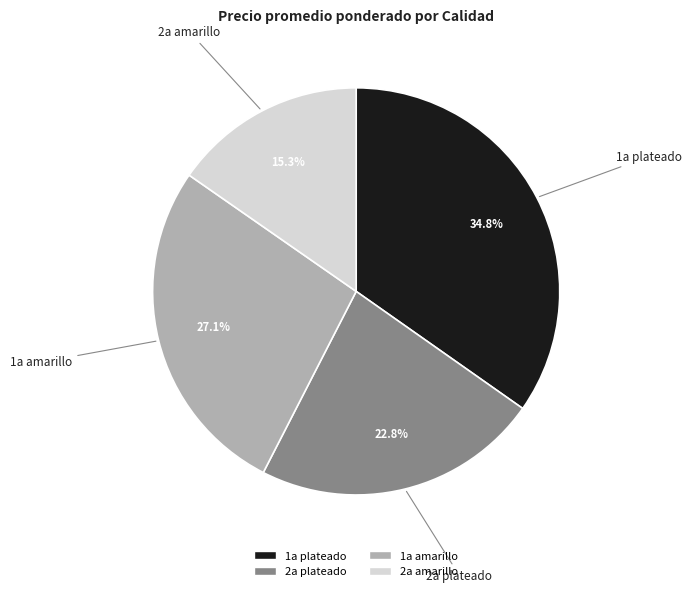

Combined, what portion of the pie is 1a plateado and 1a amarillo?

61.9%